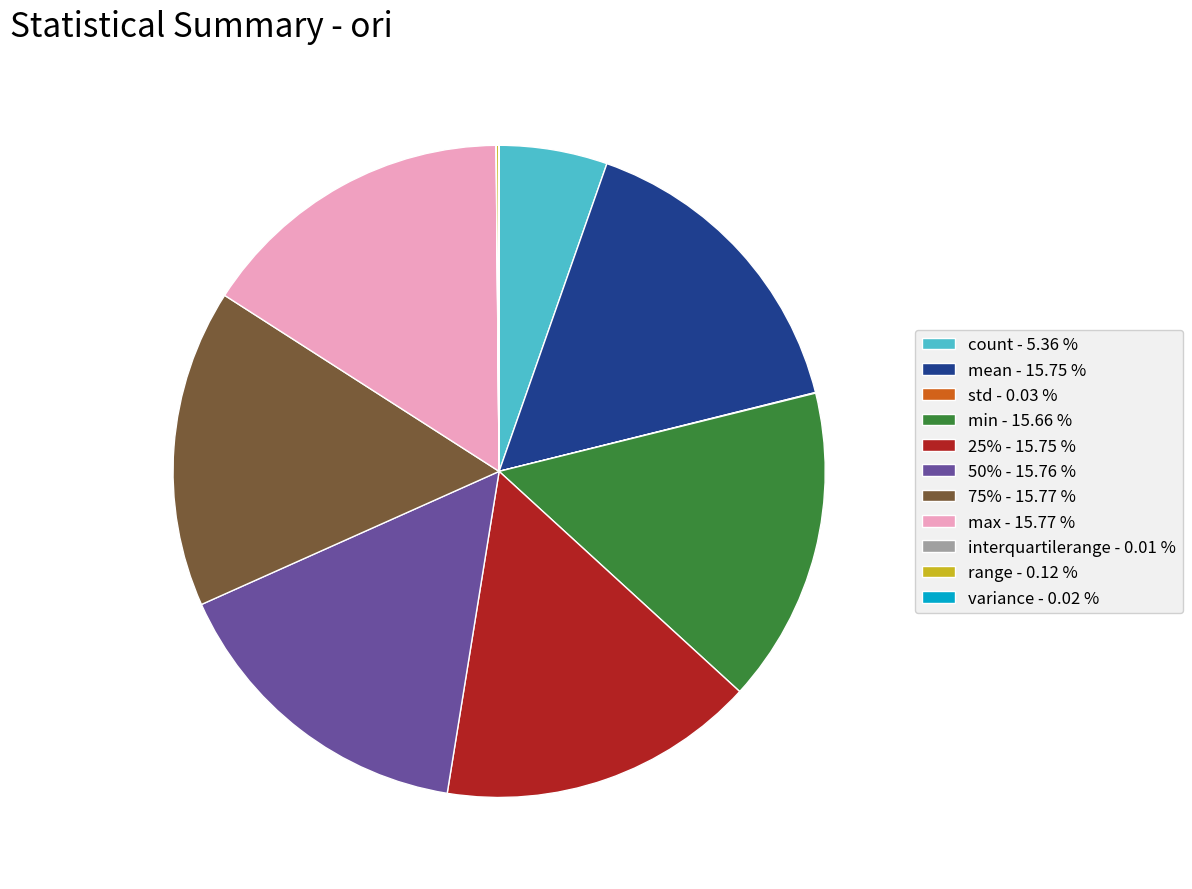

What is the ratio of the value at 75% - 15.77 % to the value at count - 5.36 %?

2.9